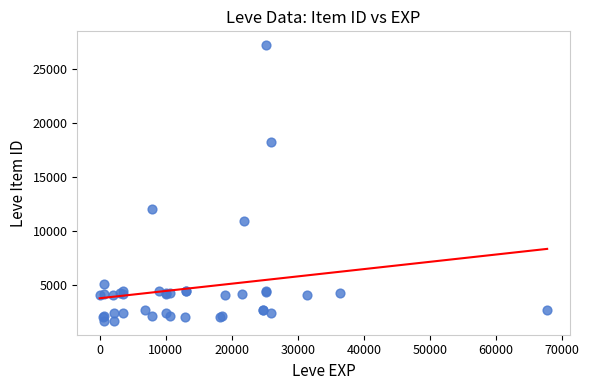

What Y value in the scatter plot is closest to 14448?

12018